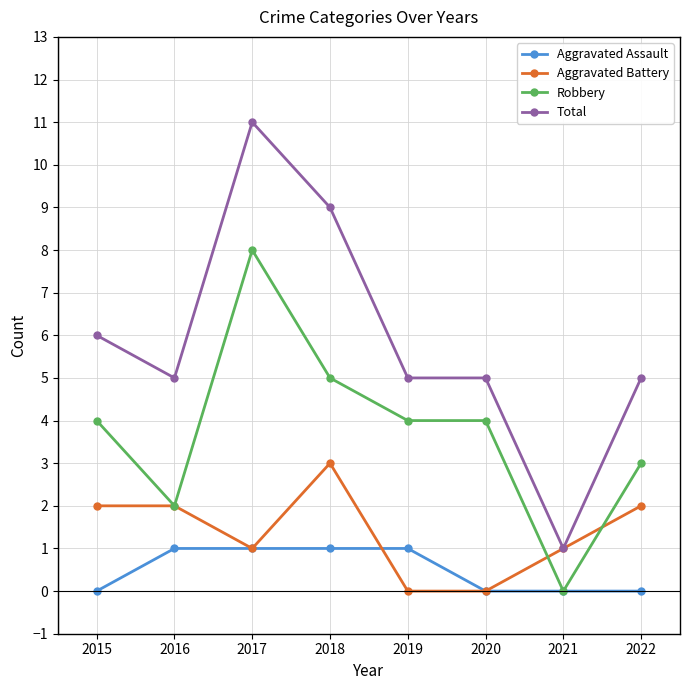

Which series has the largest total across all categories?

Total